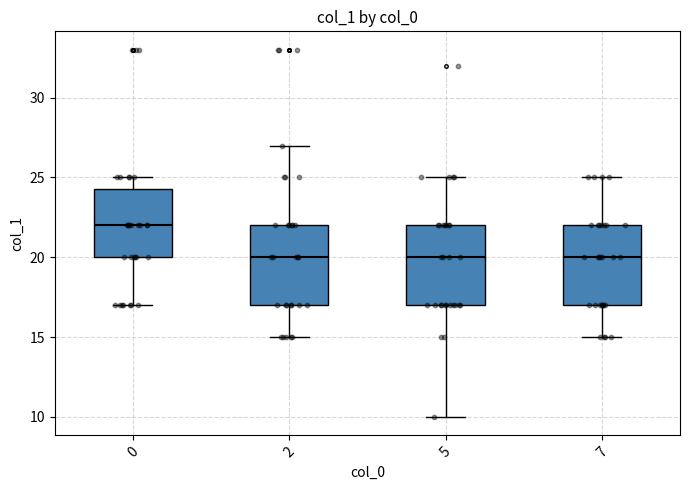

Reading left to right, read every box against the y-axis: the position of its median line, the range the box covers, and the ends of its whiskers. The values are not printed on the chart, so give them approximately, as read against the axis.

0: median 22.0, box 20.0 to 24.5, whiskers 17.0 to 25.0
2: median 20.0, box 17.0 to 22.0, whiskers 15.0 to 27.0
5: median 20.0, box 17.0 to 22.0, whiskers 10.0 to 25.0
7: median 20.0, box 17.0 to 22.0, whiskers 15.0 to 25.0